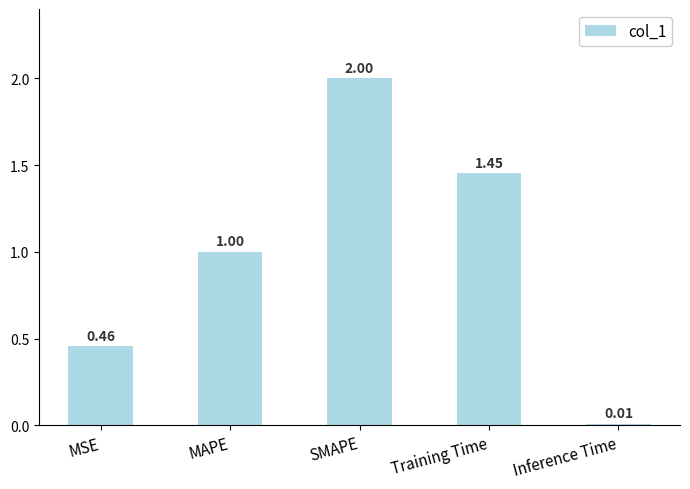

What is the label of the 2nd bar from the right?

Training Time